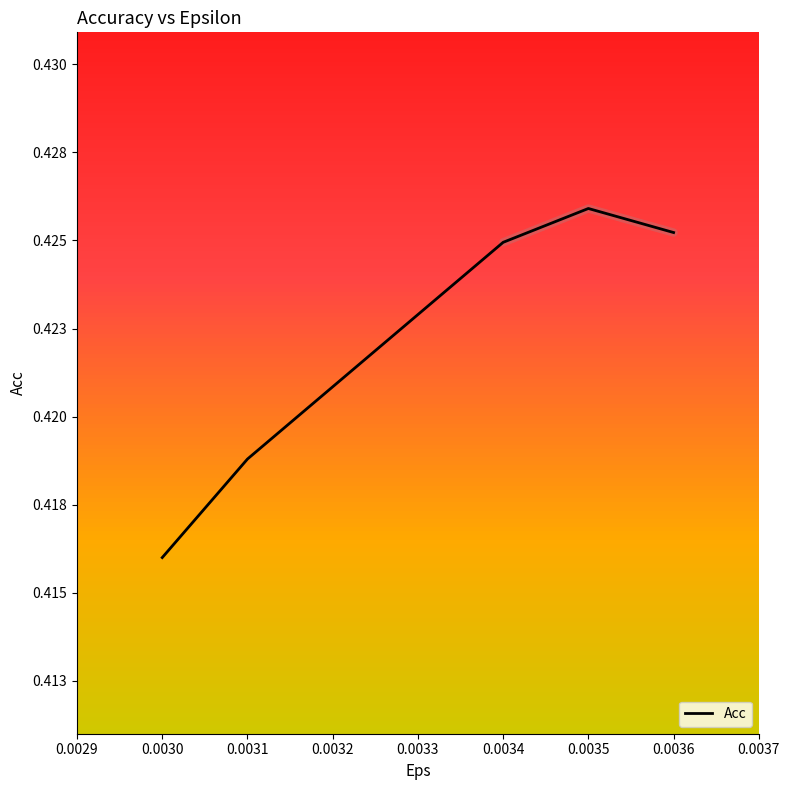

Which has a higher value, 0.0031 or 0.0036?

0.0036